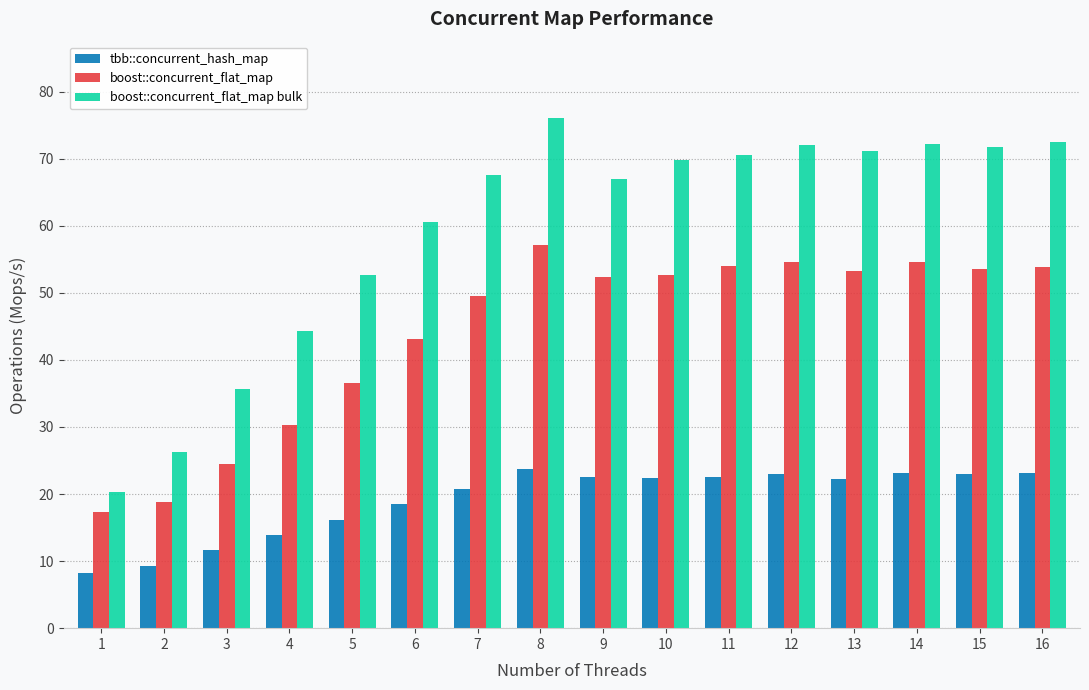

Which series has the largest total across all categories?

boost::concurrent_flat_map bulk